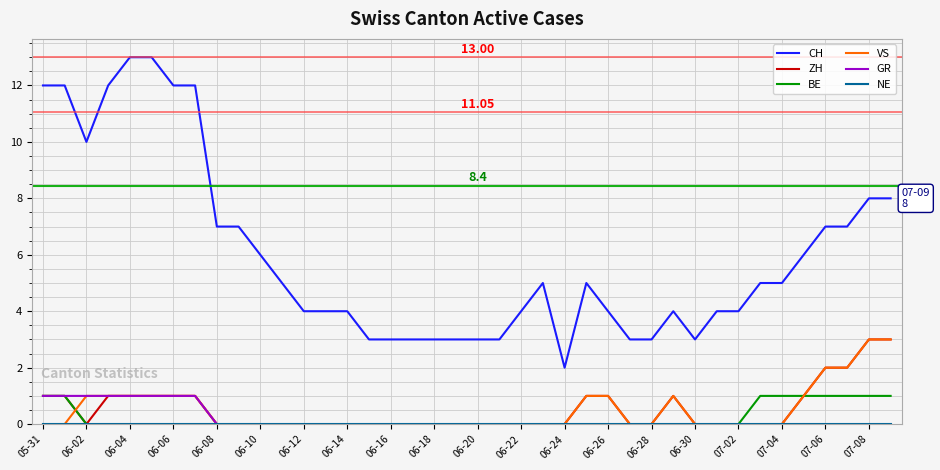

Which series has the largest range (max minus min)?

CH